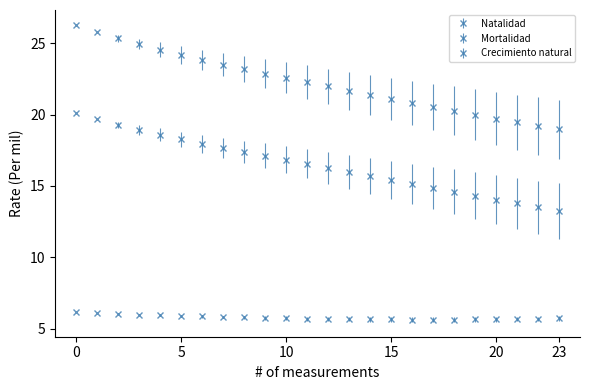

How many series are shown in this chart?

3